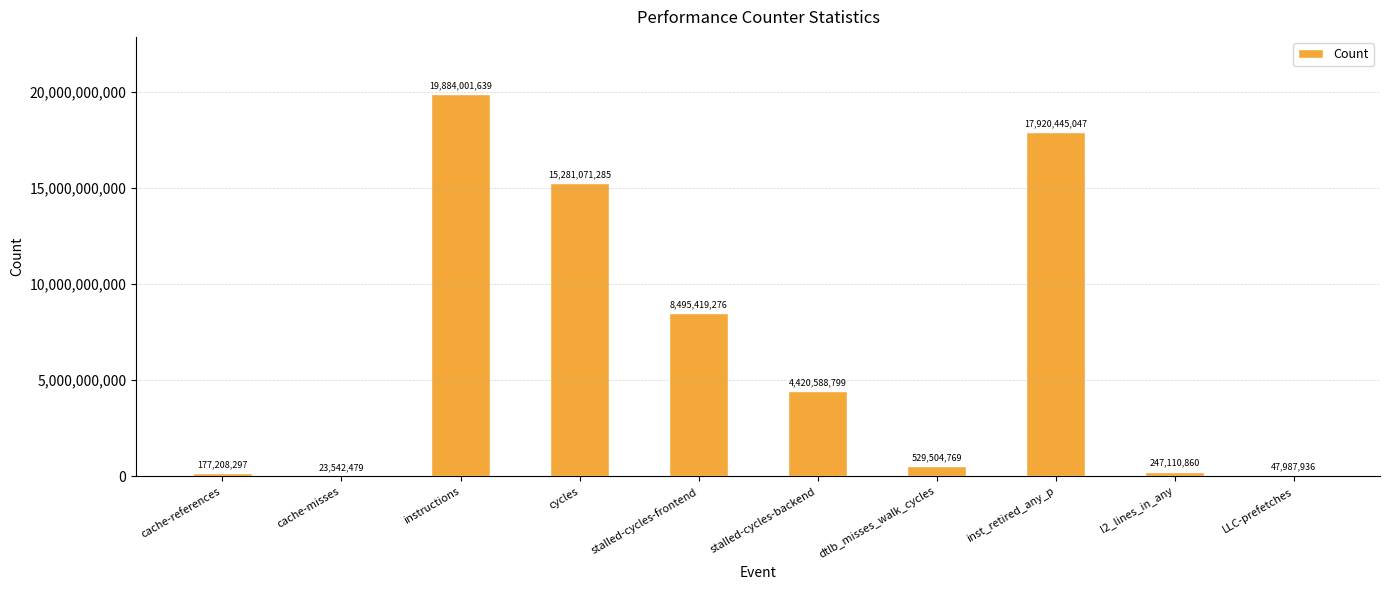

Between dtlb_misses_walk_cycles and l2_lines_in_any, which is larger?

dtlb_misses_walk_cycles